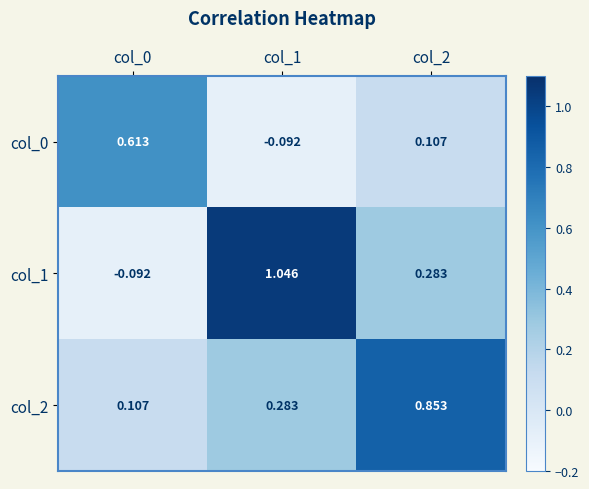

Rank the series at col_1 from highest to lowest value.

col_1, col_2, col_0